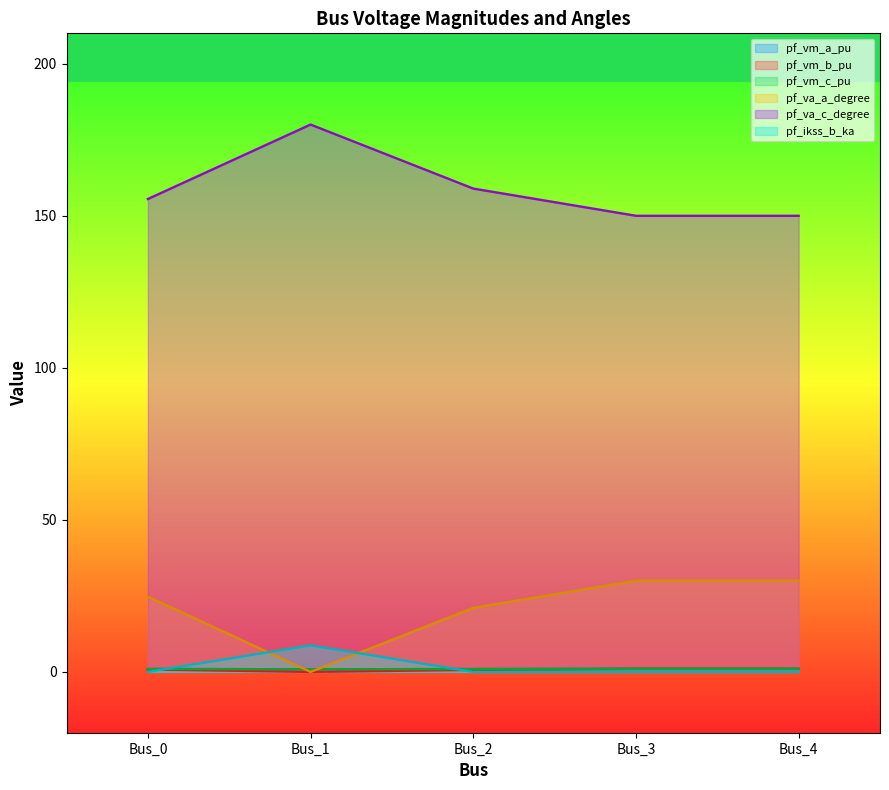

At which category is the sum across all series the highest?

Bus_1